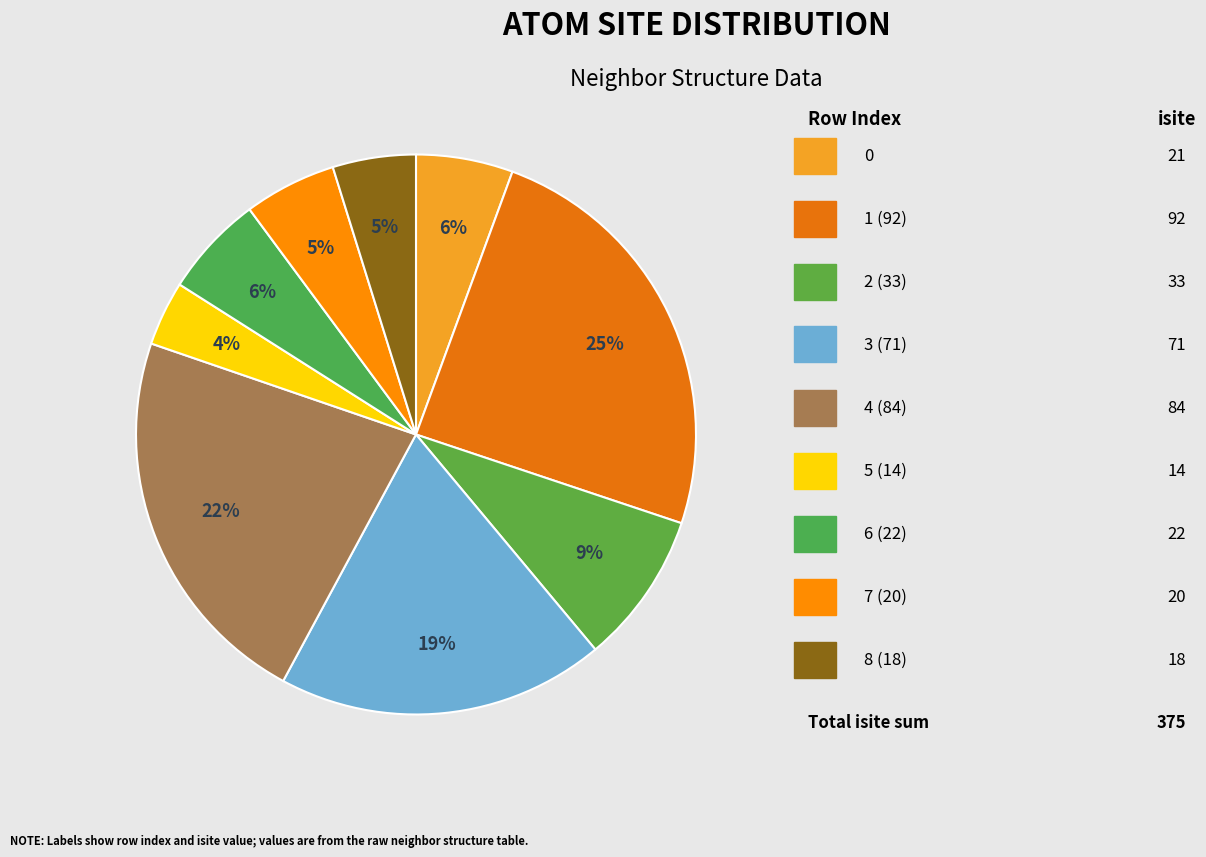

Count the number of slices in the pie.

9